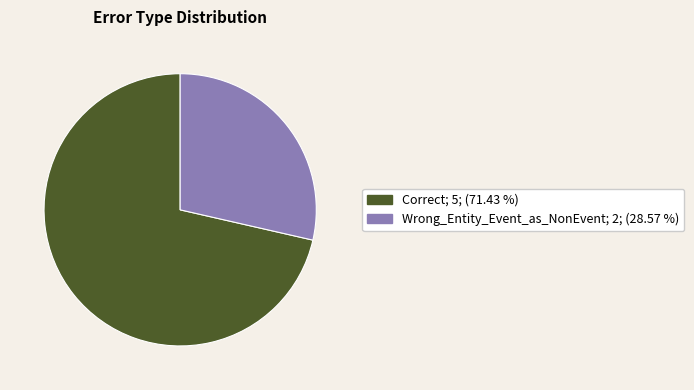

Which category has the biggest portion of the pie?

Correct